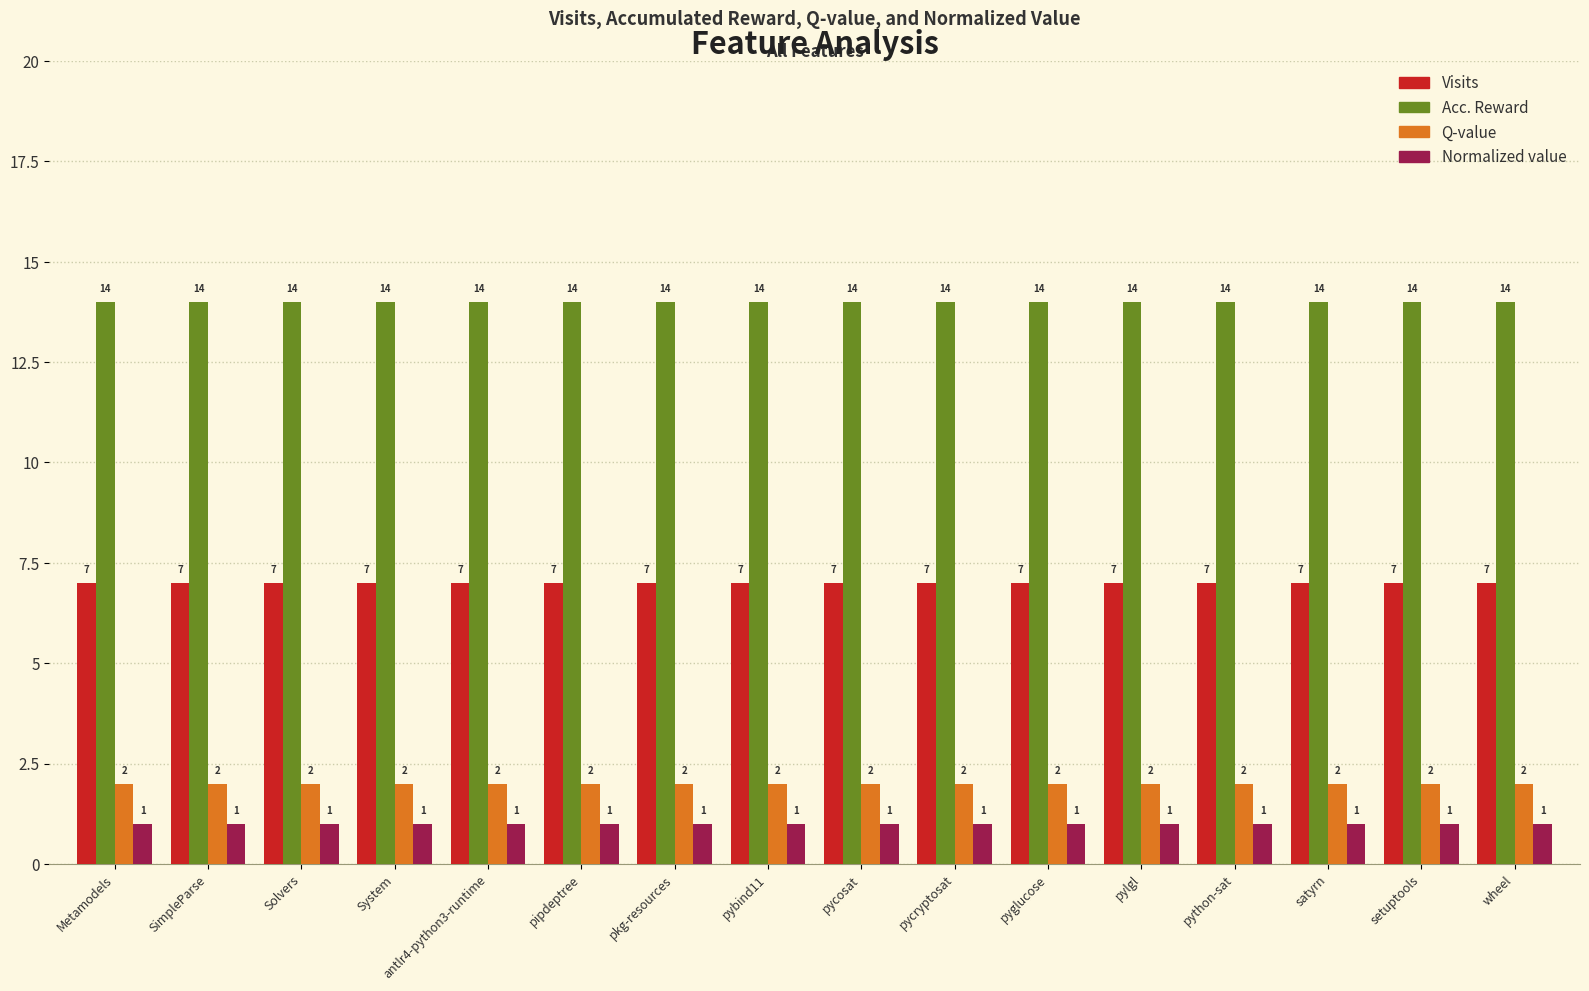

Which series has the largest total across all categories?

Acc. Reward